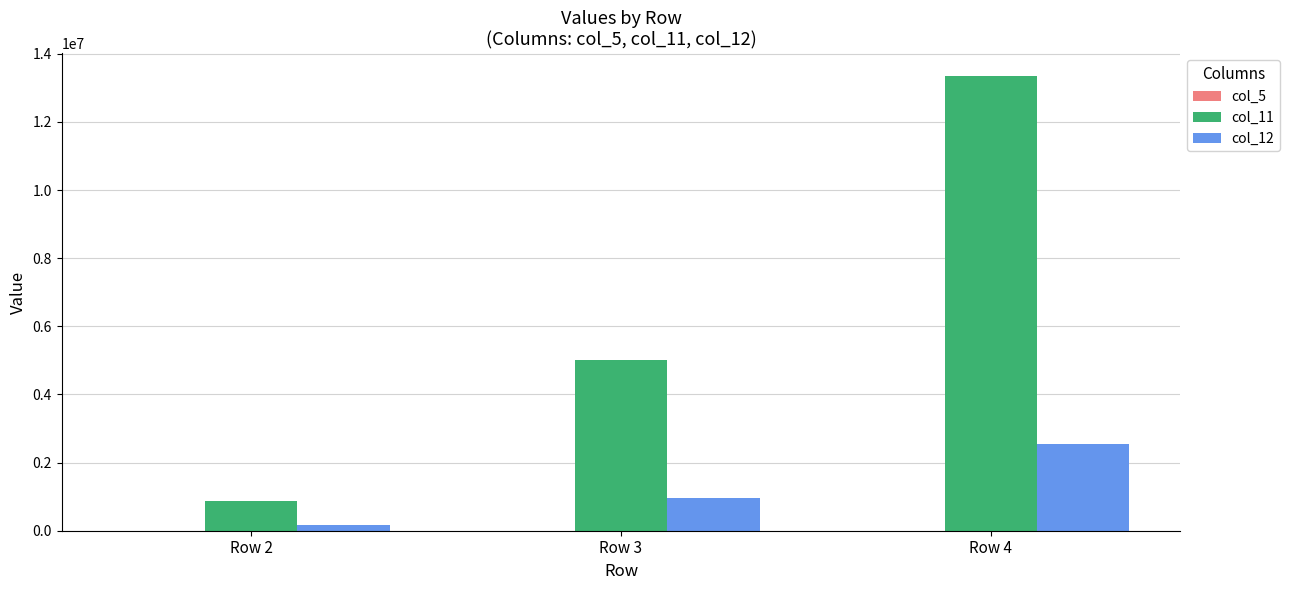

The value of col_12 at Row 4 is 2535444. True or false?

True